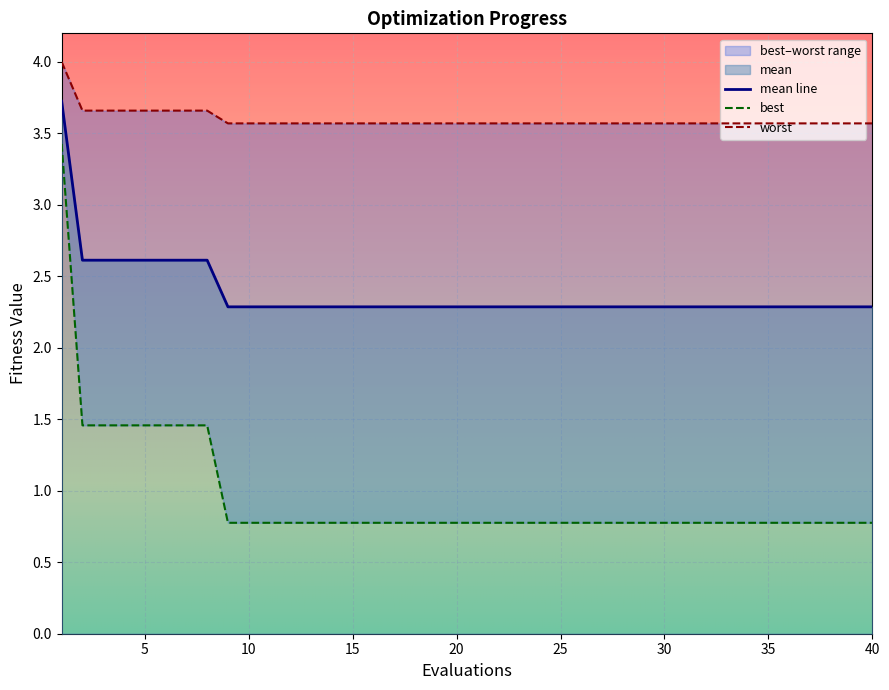

What is the difference between the highest and lowest values at 14?

2.8